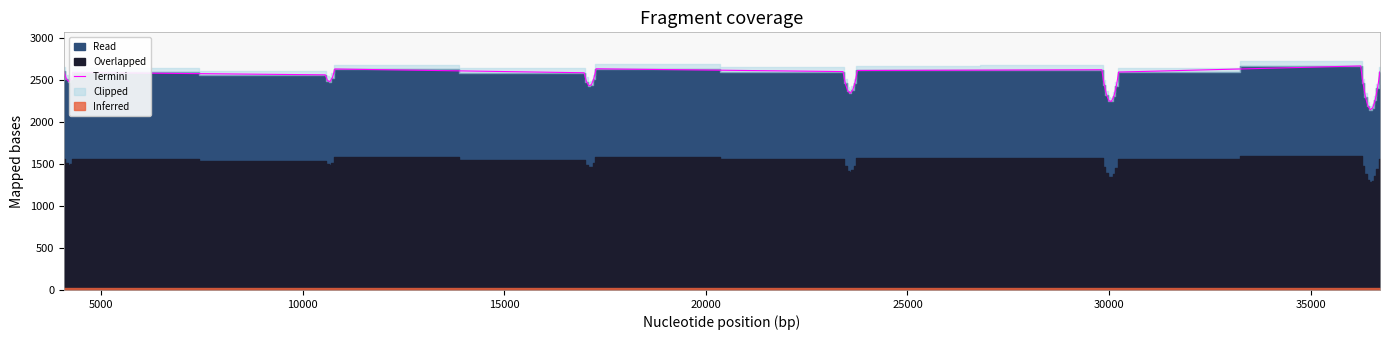

What is the minimum value for Termini?

2149.2